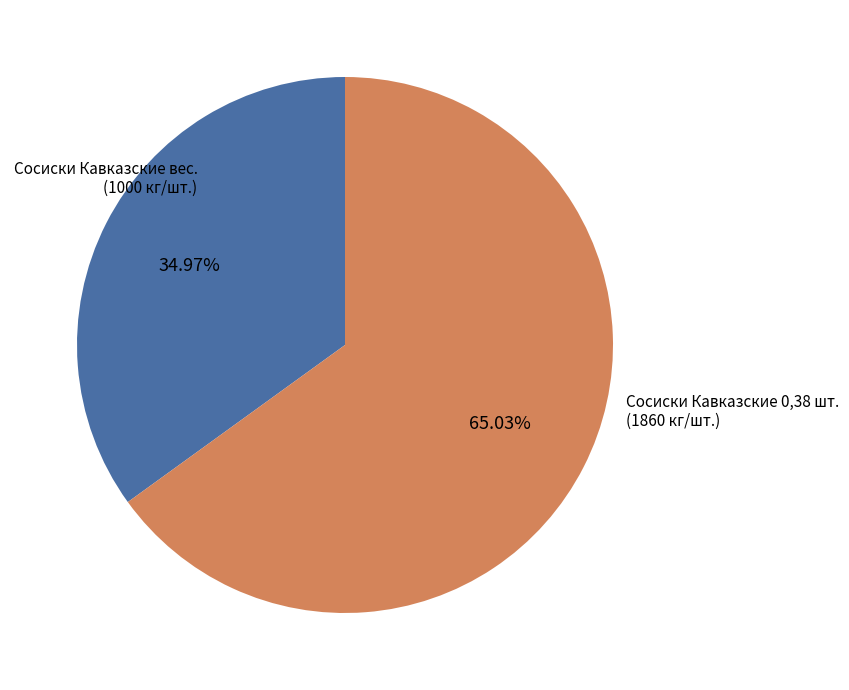

To the nearest percent, what is the difference between the largest and smallest slice percentages?

30%